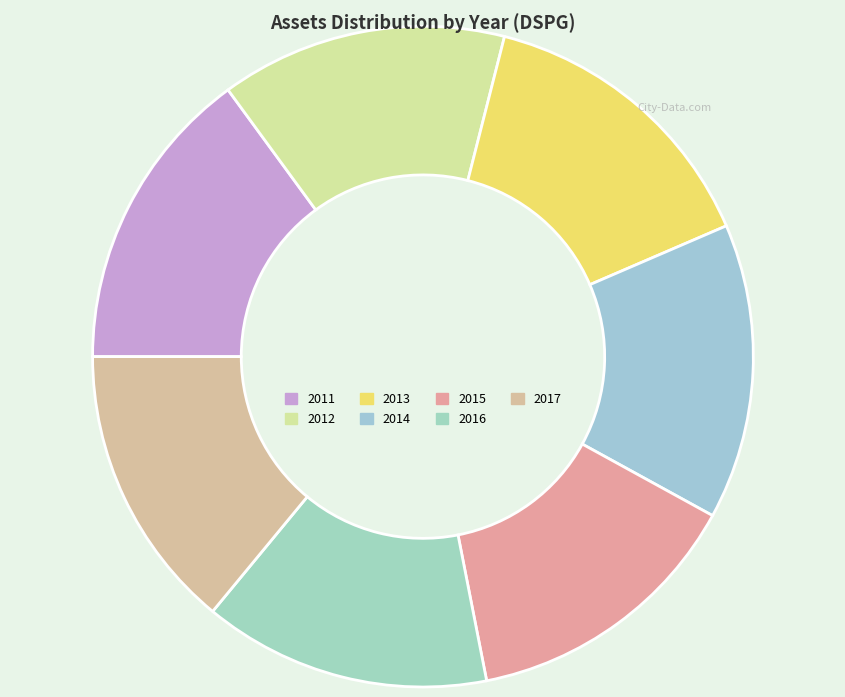

How many slices are in this pie chart?

7